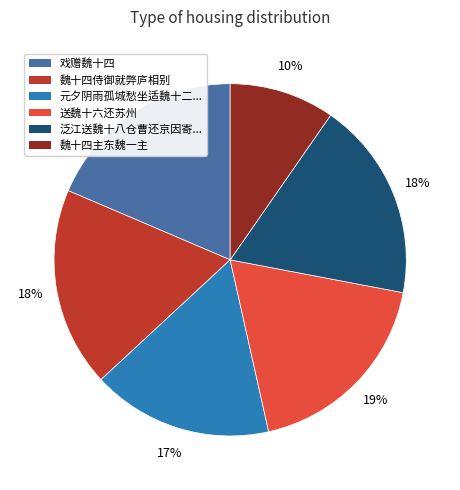

To the nearest percent, what is the average slice percentage?

17%